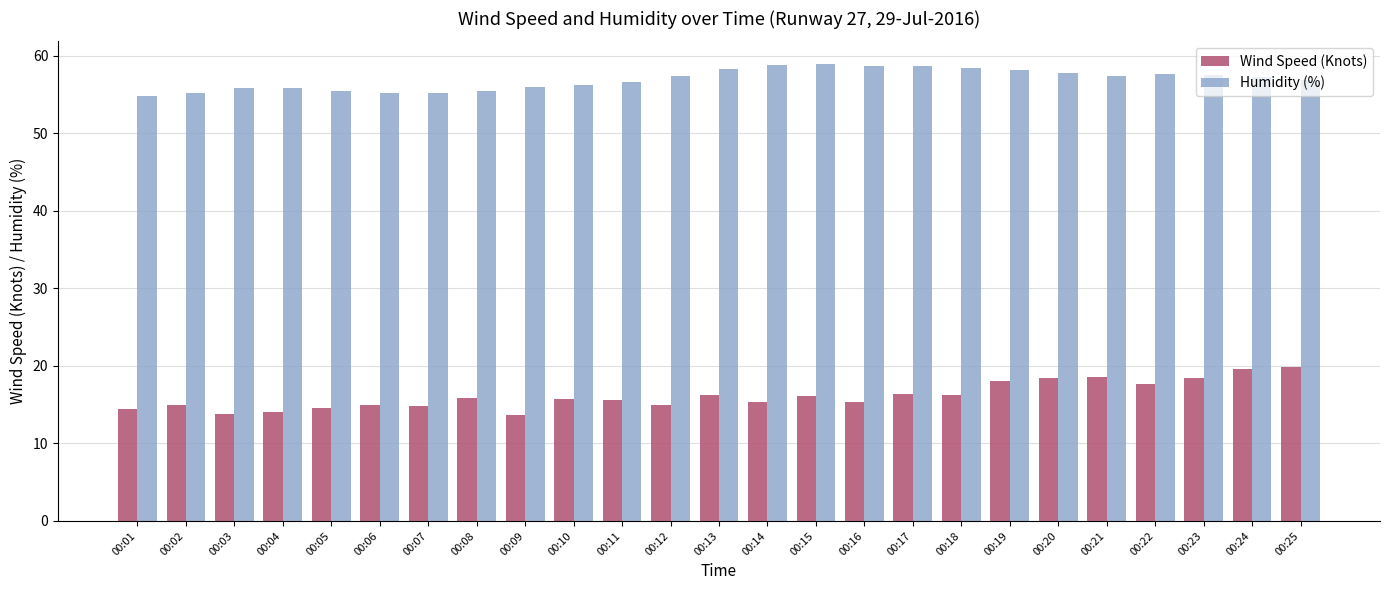

What is the maximum value shown in the chart?

58.9